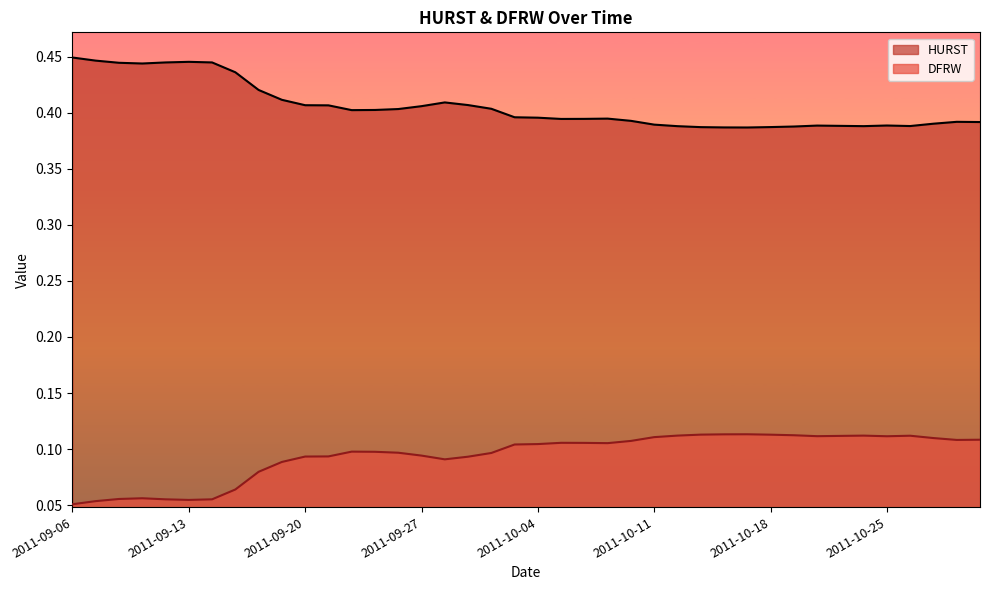

Which series has the largest total across all categories?

HURST